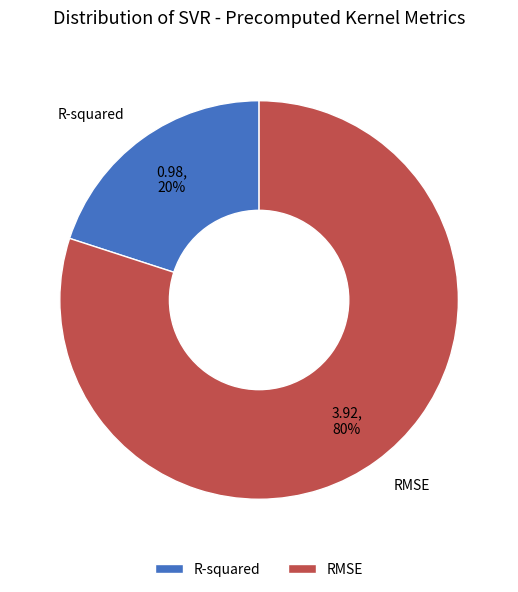

Do RMSE and R-squared together represent more than half of the pie?

Yes